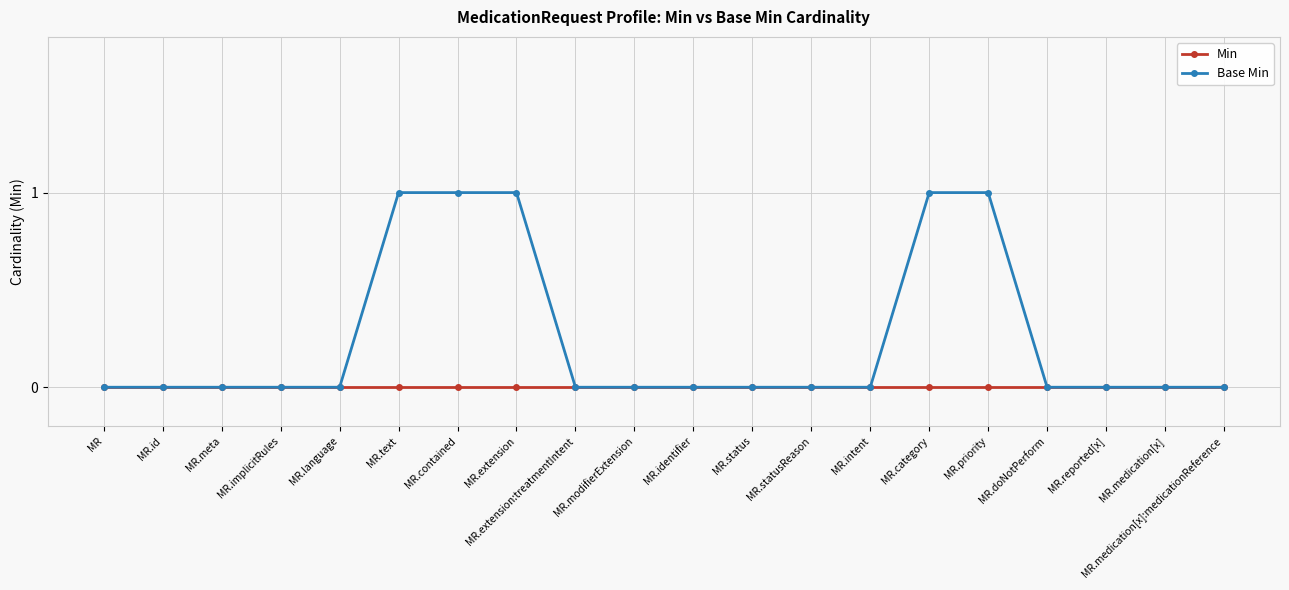

List the series in order of their overall mean, highest first.

Base Min, Min